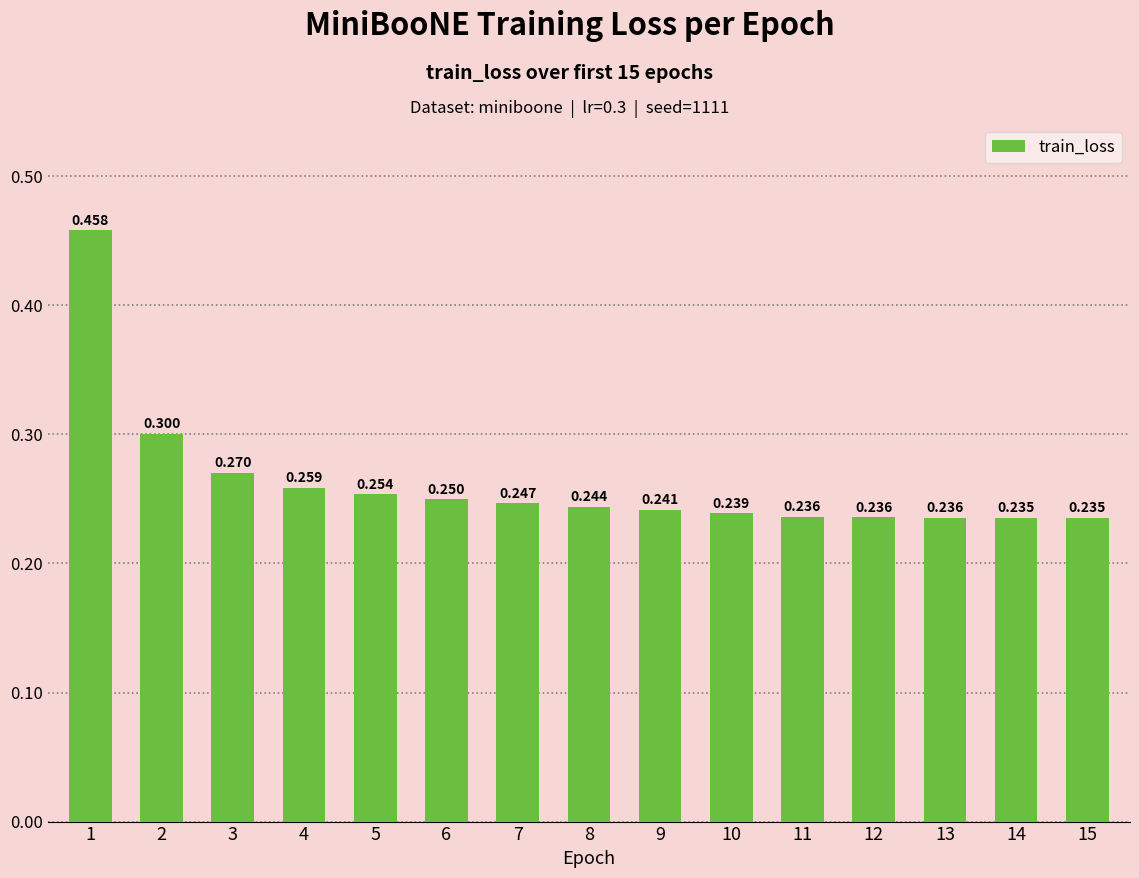

Are the bars grouped side by side (vs. stacked)?

No